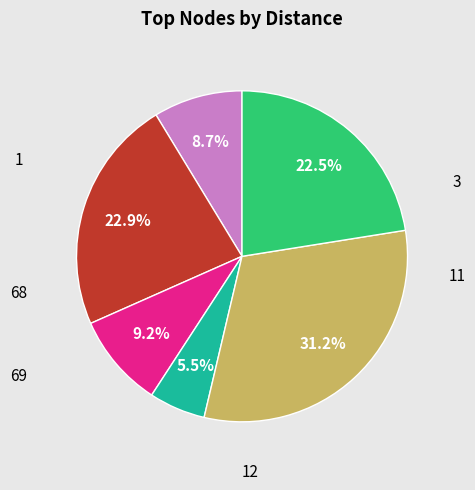

Does any single category account for the majority?

No